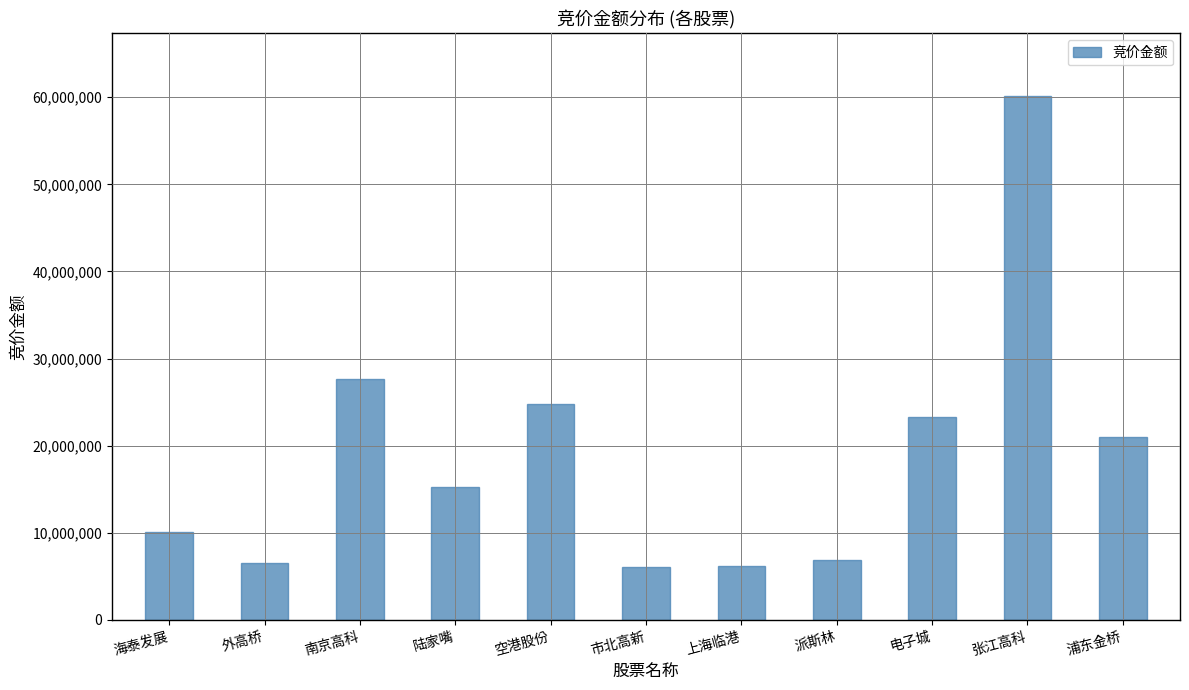

What is the minimum value shown in the chart?

6030258